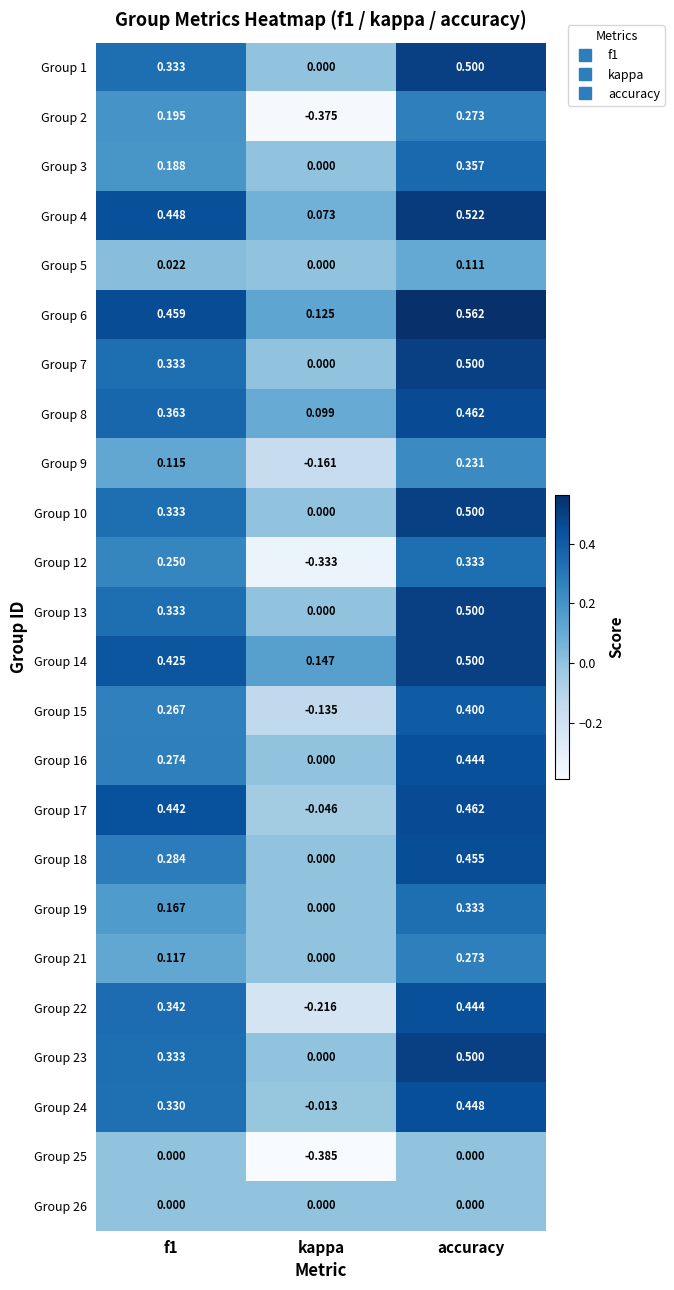

At which category is the sum across all series the highest?

accuracy